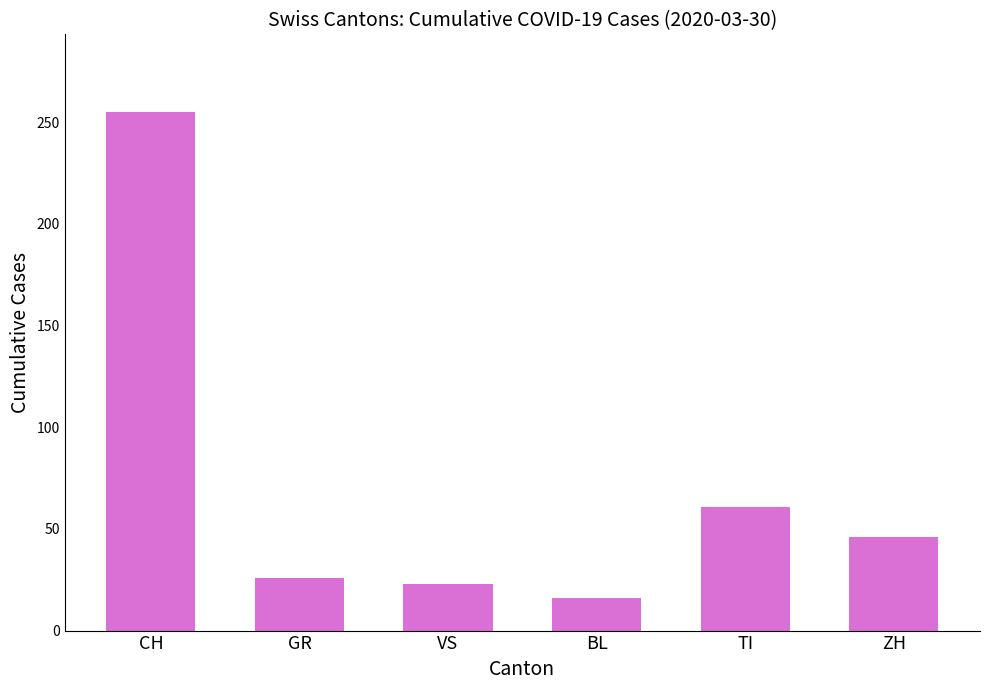

What is the greatest value displayed?

255